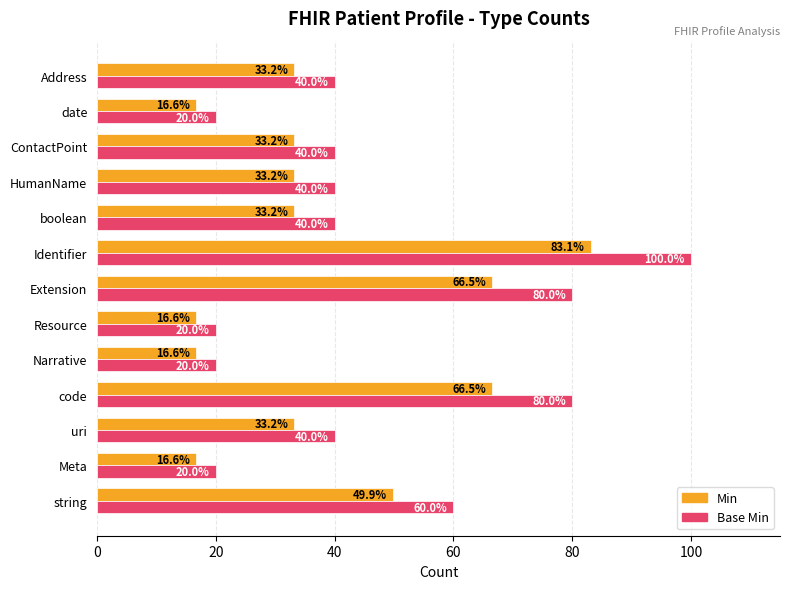

What is the sum of all Min values?

498.7